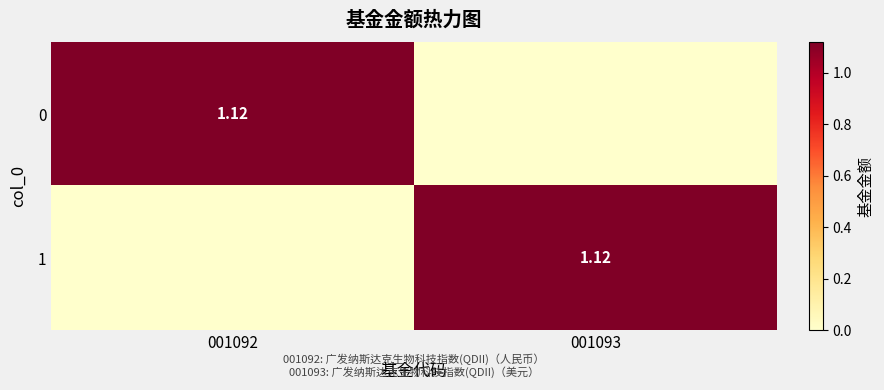

What is the sum of all 0 values?

1.1